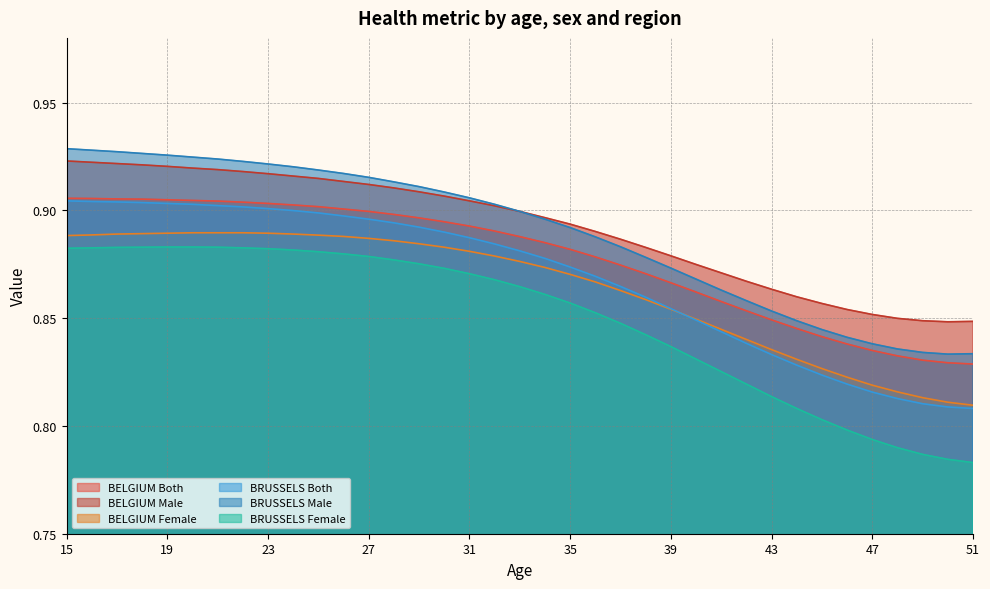

Count the BRUSSELS Both values in the range 0 to 1.

37